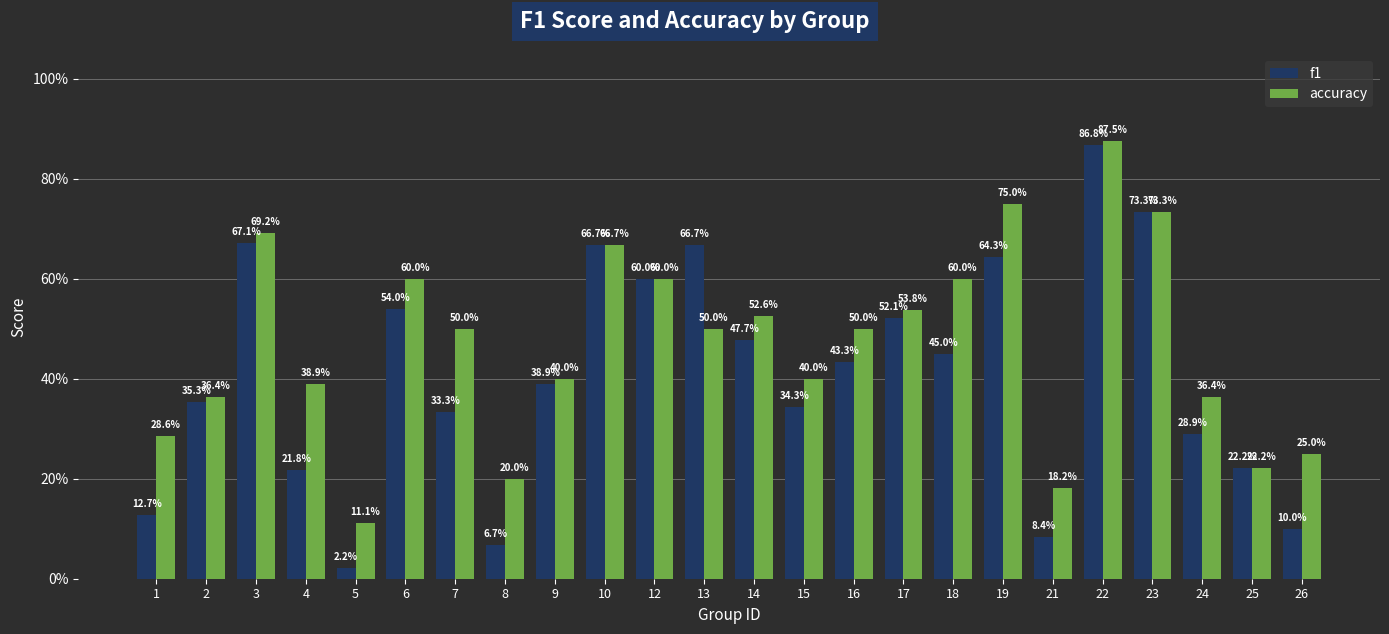

What is the difference between the highest and lowest values at 13?

0.2